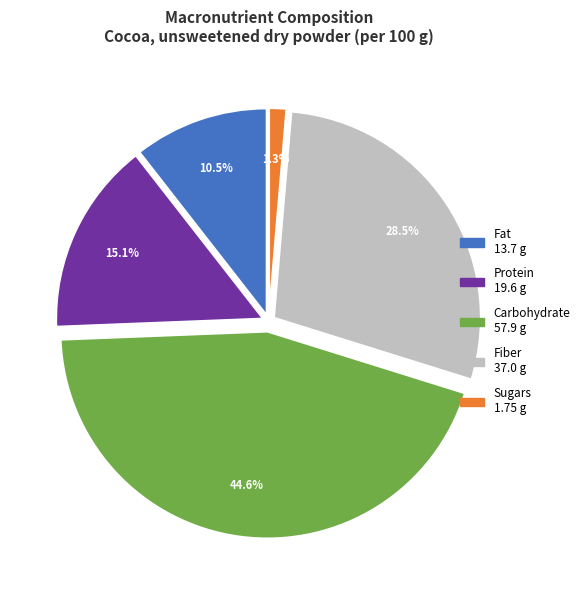

How many slices are in this pie chart?

5